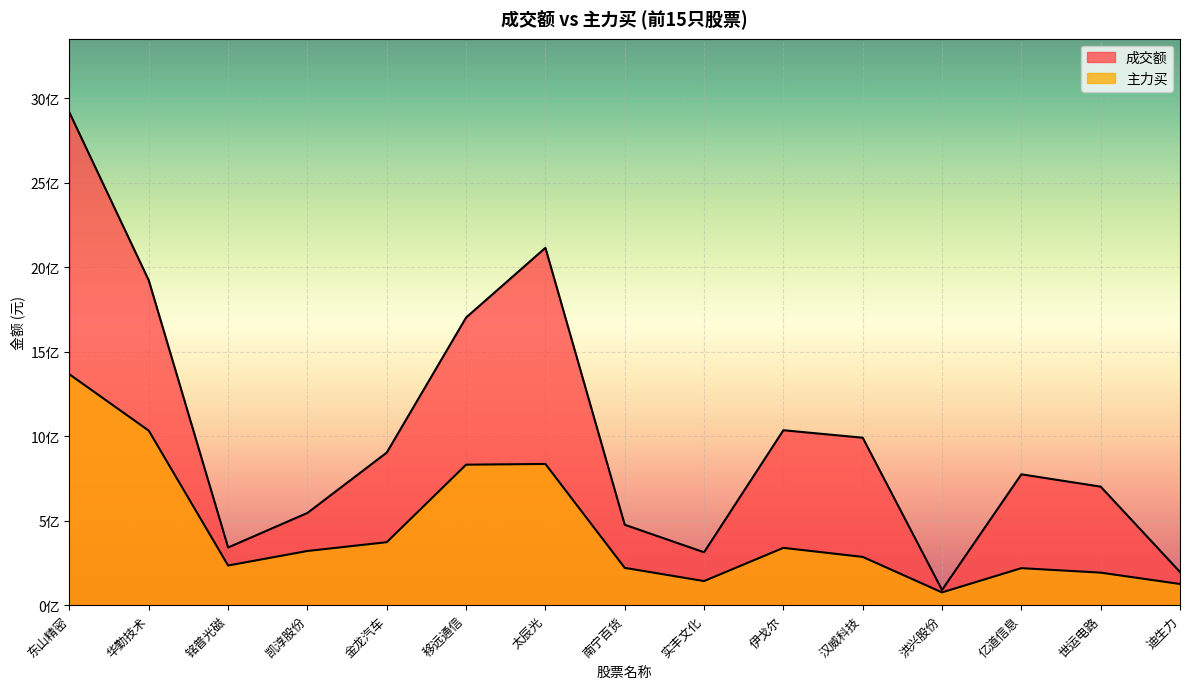

How many interior local peaks does the 成交额 series have?

3